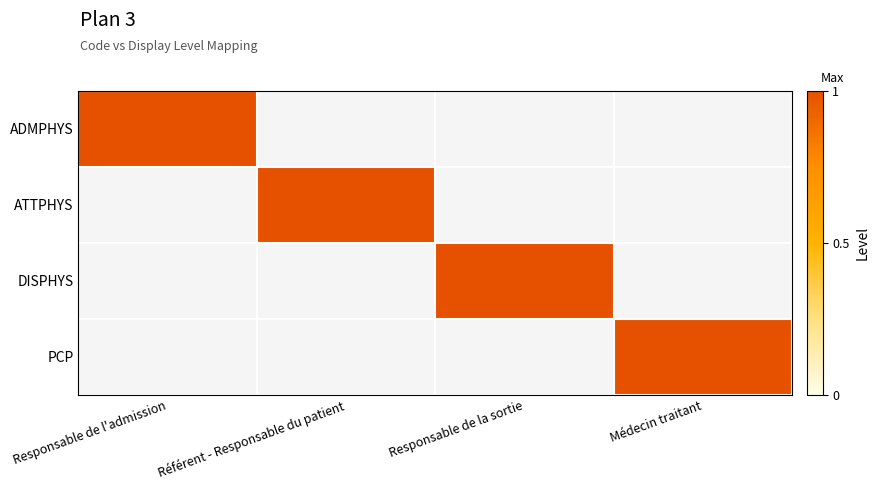

Which has a higher value, Médecin traitant or Responsable de l'admission?

Responsable de l'admission